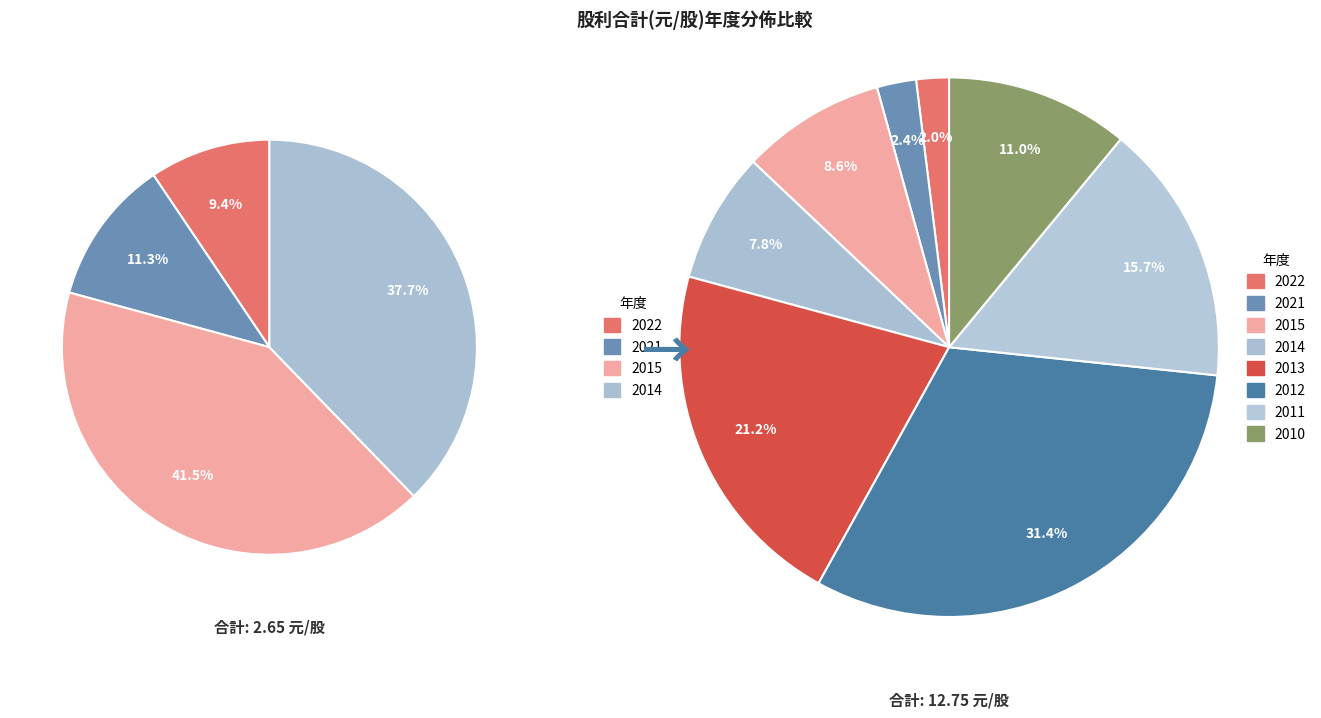

How many segments does this pie chart have?

8